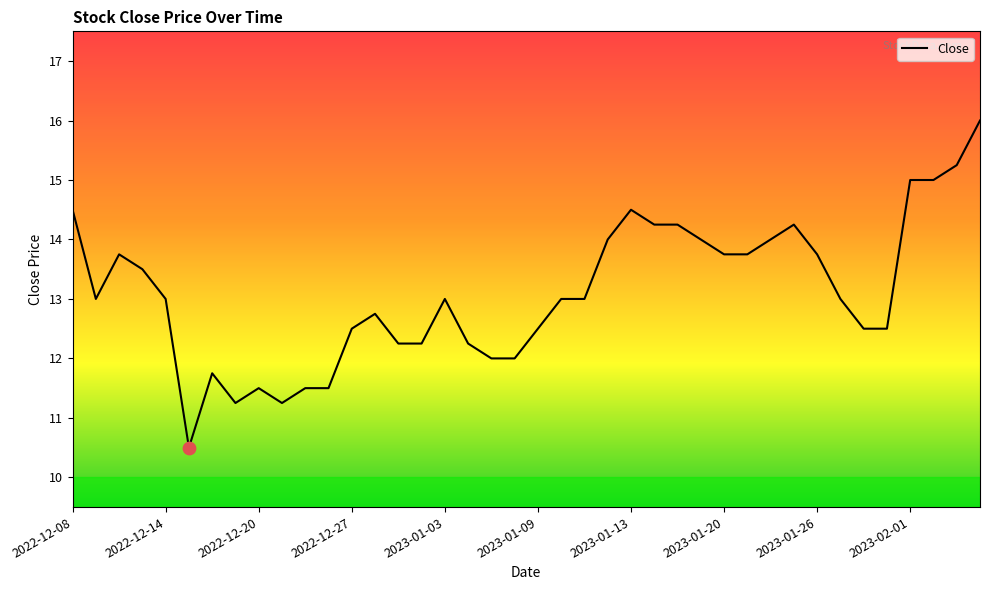

What is the maximum value shown in the chart?

16.0